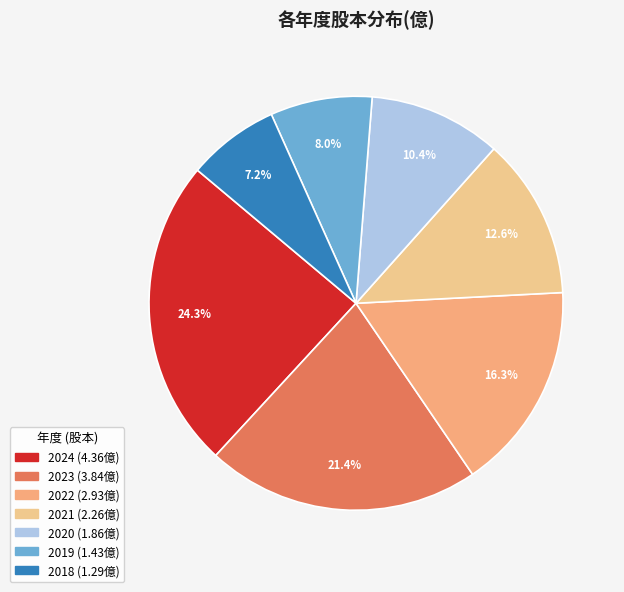

The 2022 slice represents 30% of the pie. True or false?

False